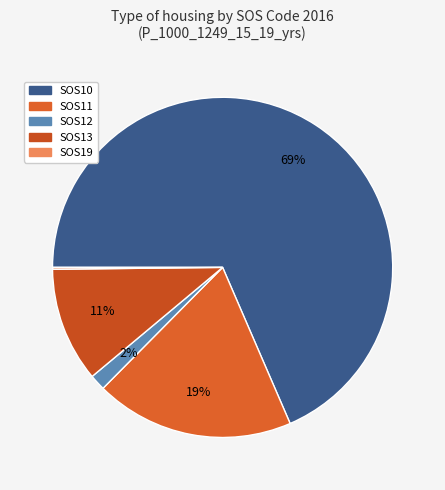

True or false: SOS13 accounts for 18% of the total.

False